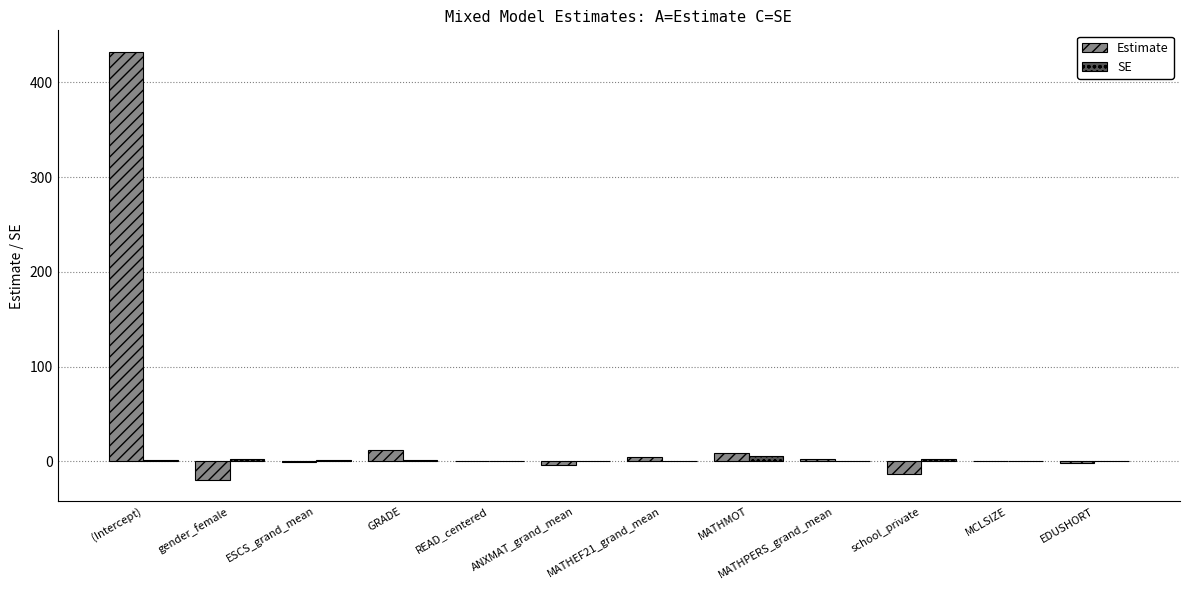

At which category is the sum across all series the highest?

(Intercept)